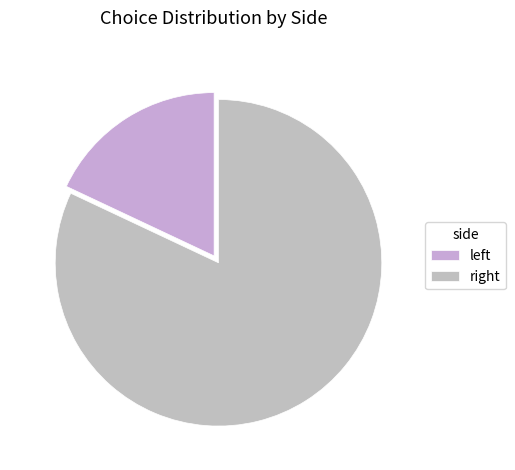

Which slice is the largest?

right